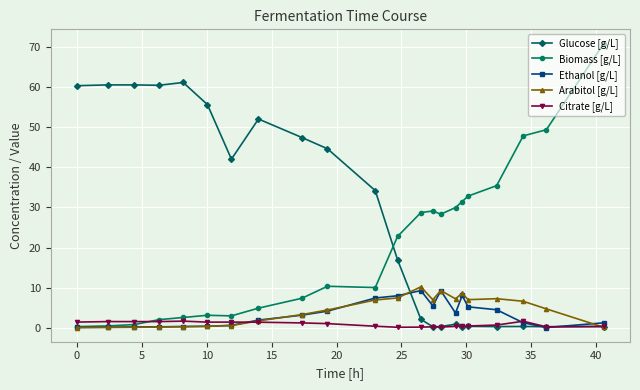

At how many categories does at least one series exceed 19?

22